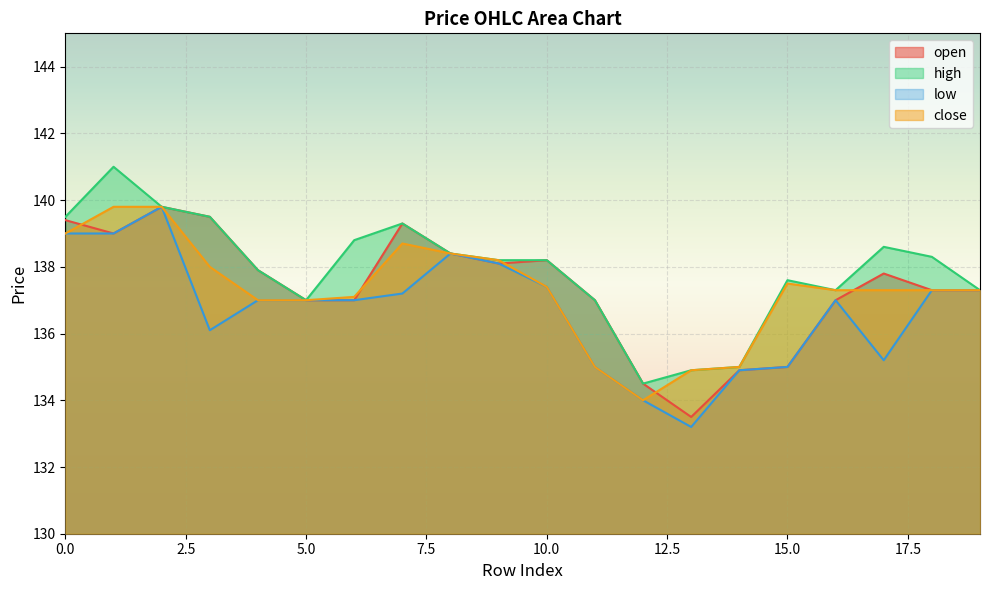

How many lines are shown in the chart?

4